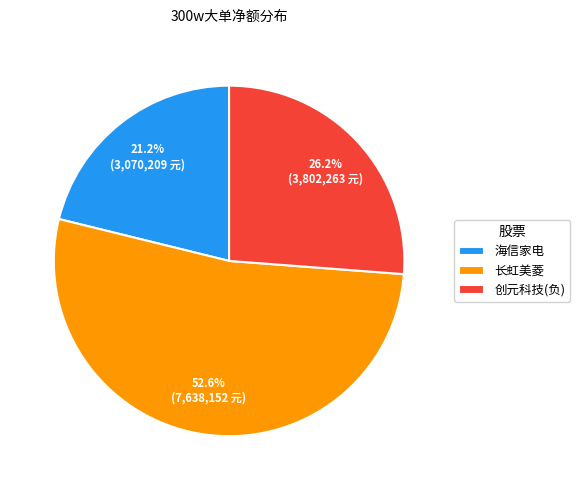

What is the majority slice?

长虹美菱